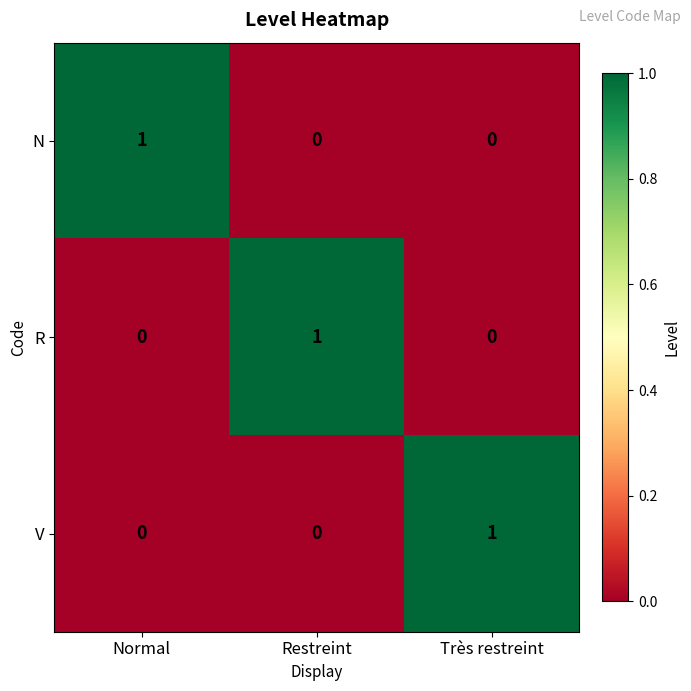

What is the maximum value shown in the chart?

1